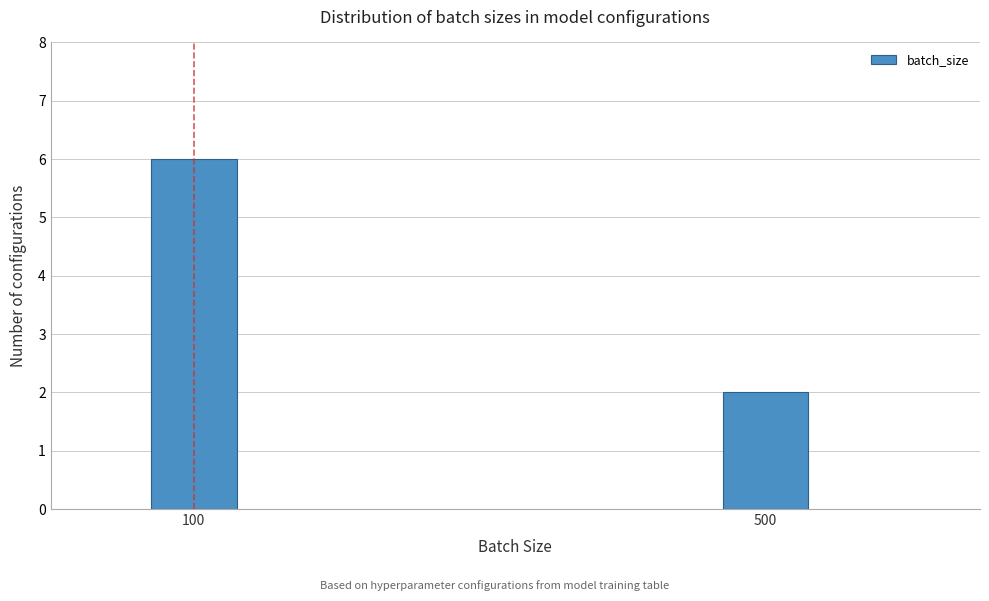

Reading right to left, transcribe all the data shown in this chart.

500=2	100=6